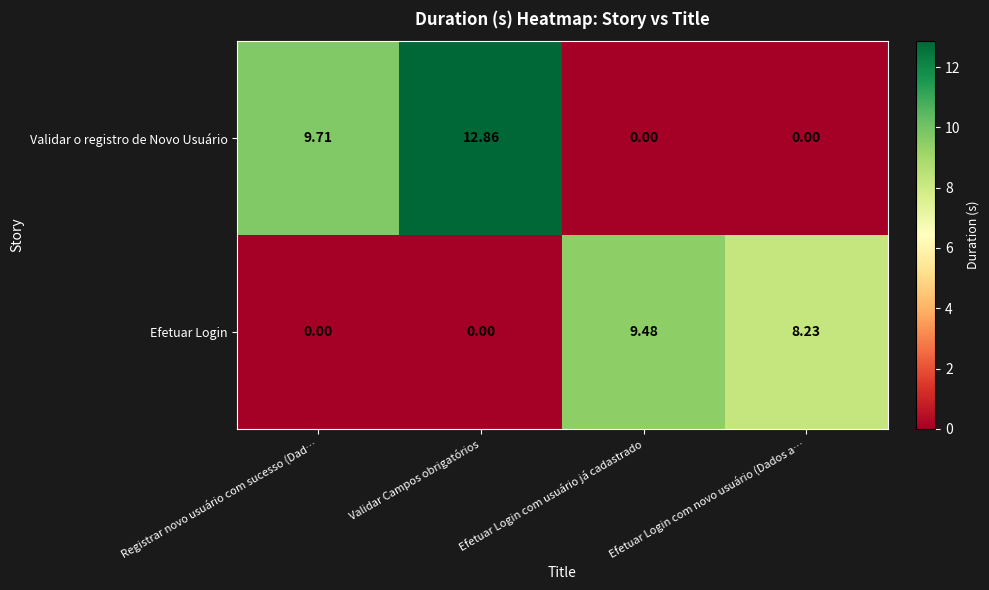

Rank the series by their maximum value, from lowest to highest.

Efetuar Login, Validar o registro de Novo Usuário